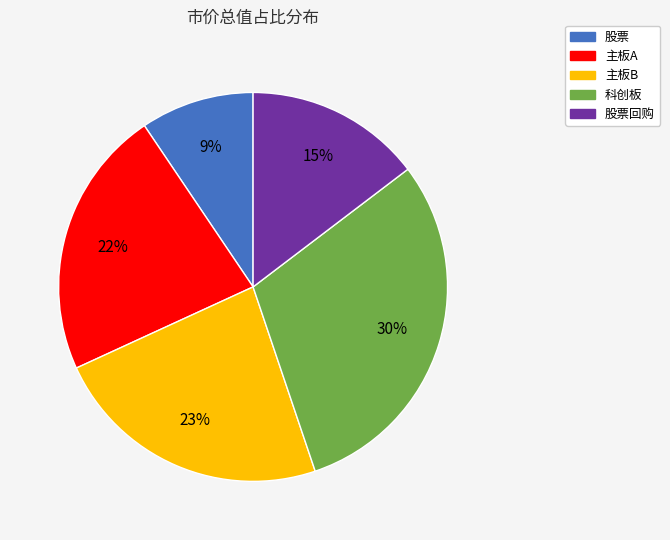

To the nearest percent, what is the difference between the largest and smallest slice percentages?

21%